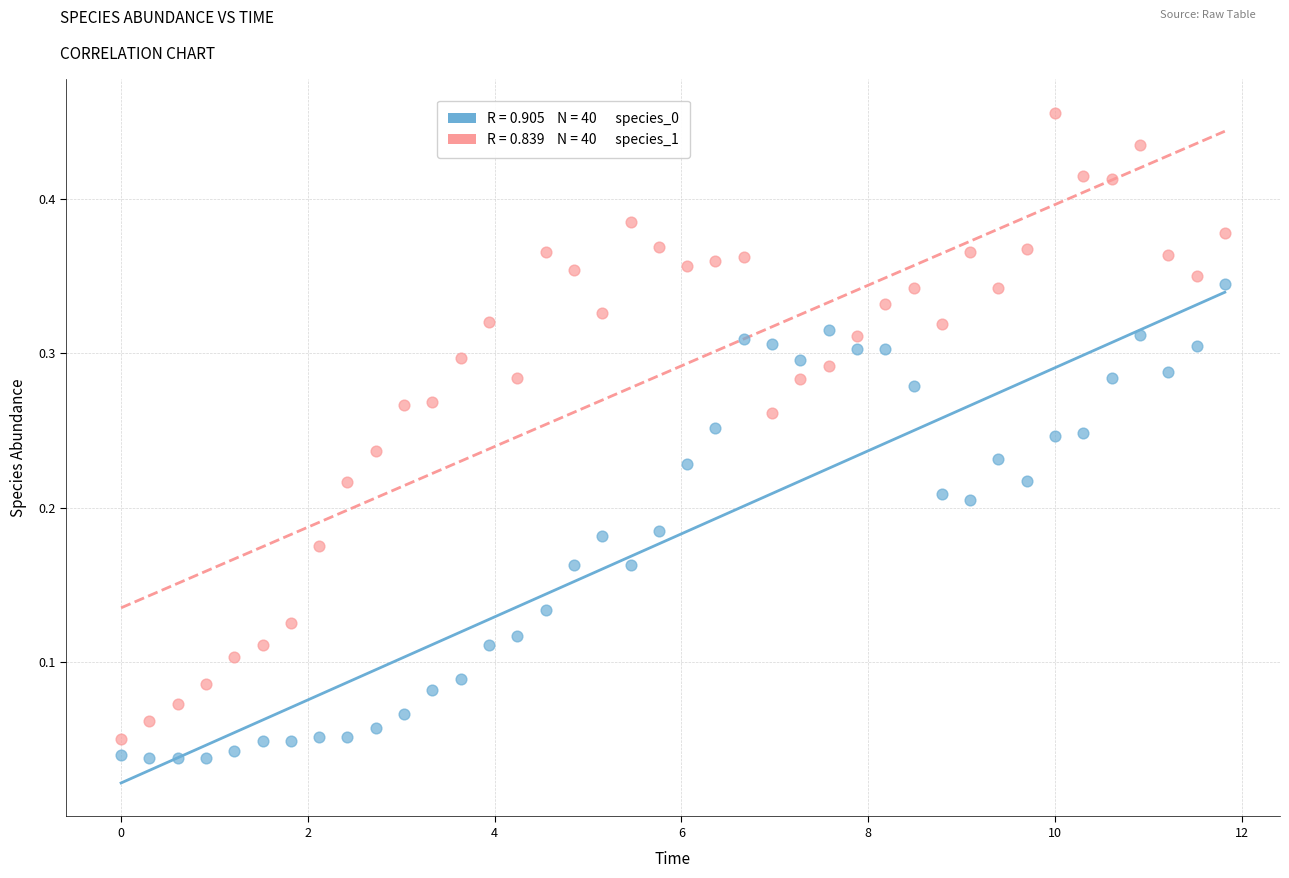

Across all data points, what is the range of X values (max minus min)?

11.8